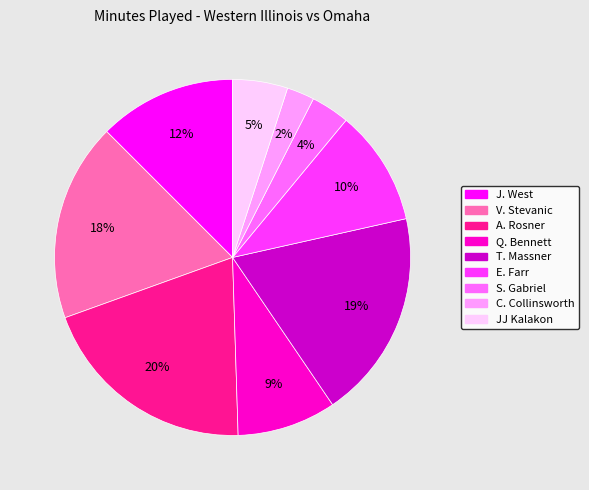

To the nearest percent, what is the average slice percentage?

11%